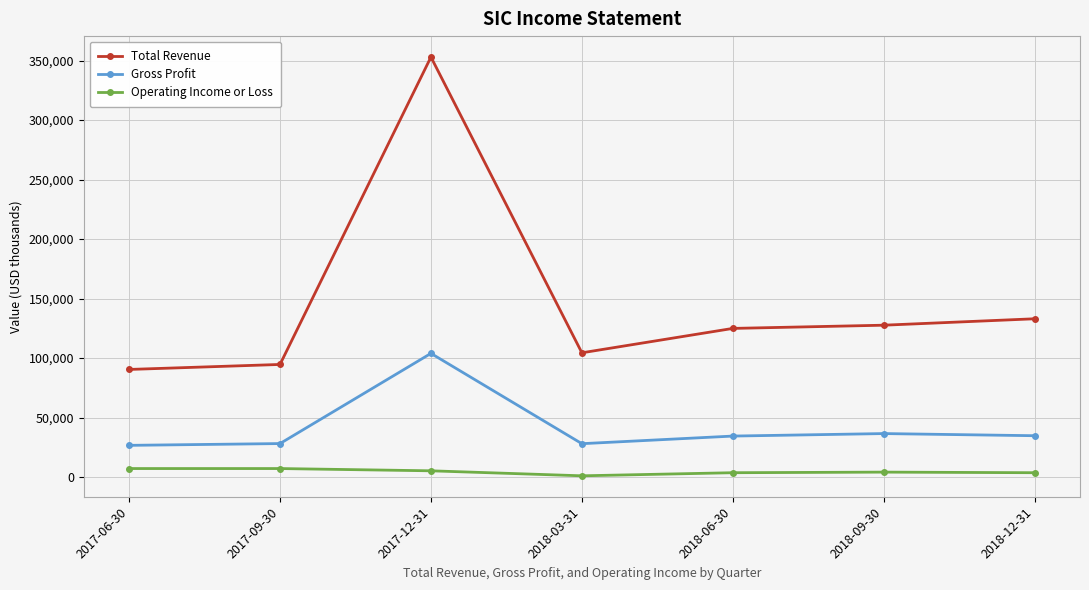

Is it true that Total Revenue equals 104400 at 2018-03-31?

True